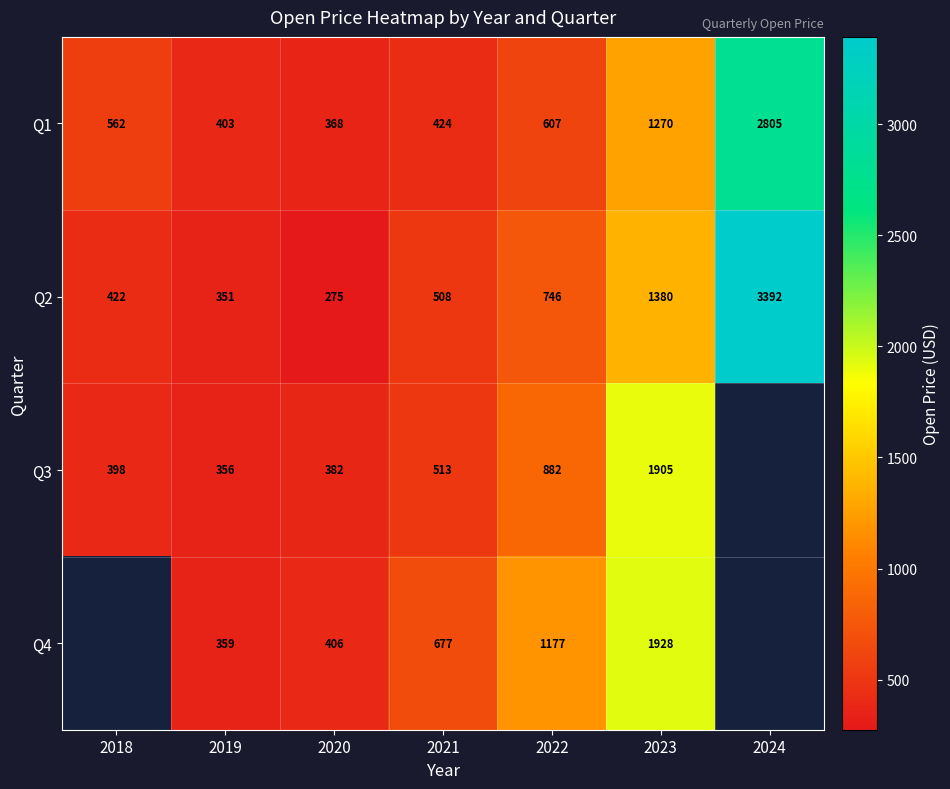

What is the spread (max minus min) of values at 2020?

131.0